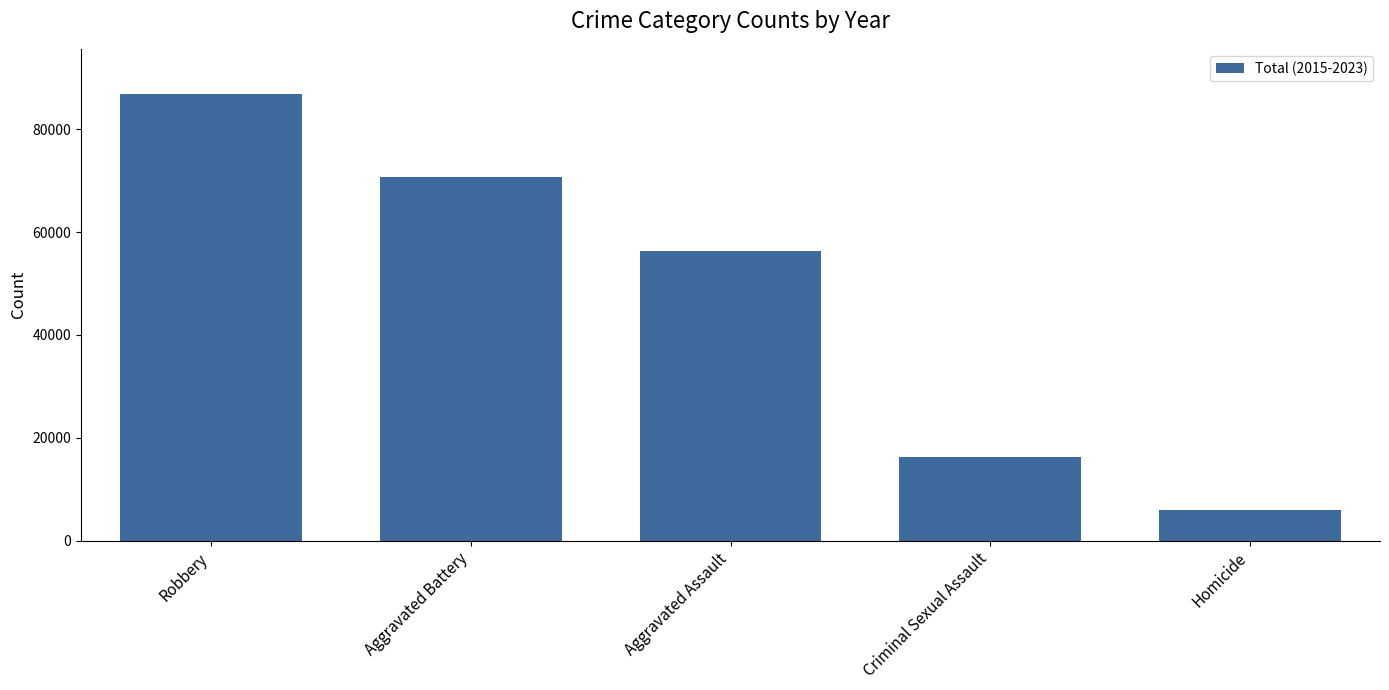

True or false: the data shows 16294 at Criminal Sexual Assault.

True